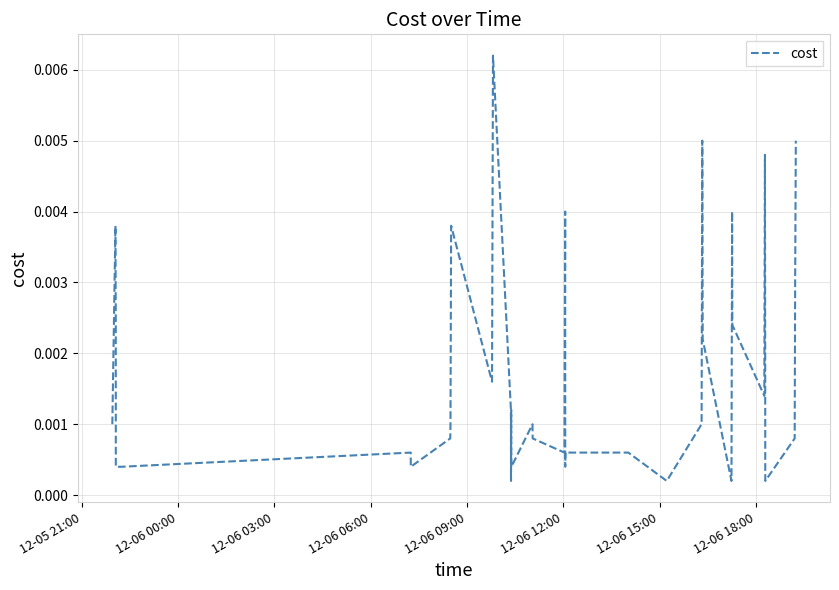

Count the number of categories in the chart.

40